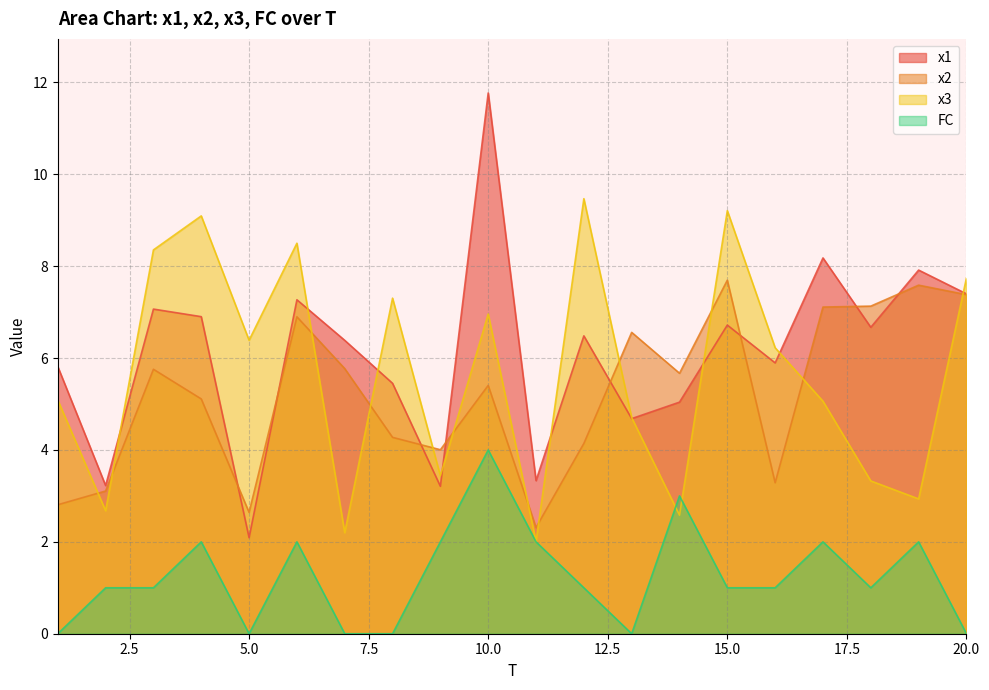

Is the value of x3 at 7 greater than the value of FC at 12?

Yes